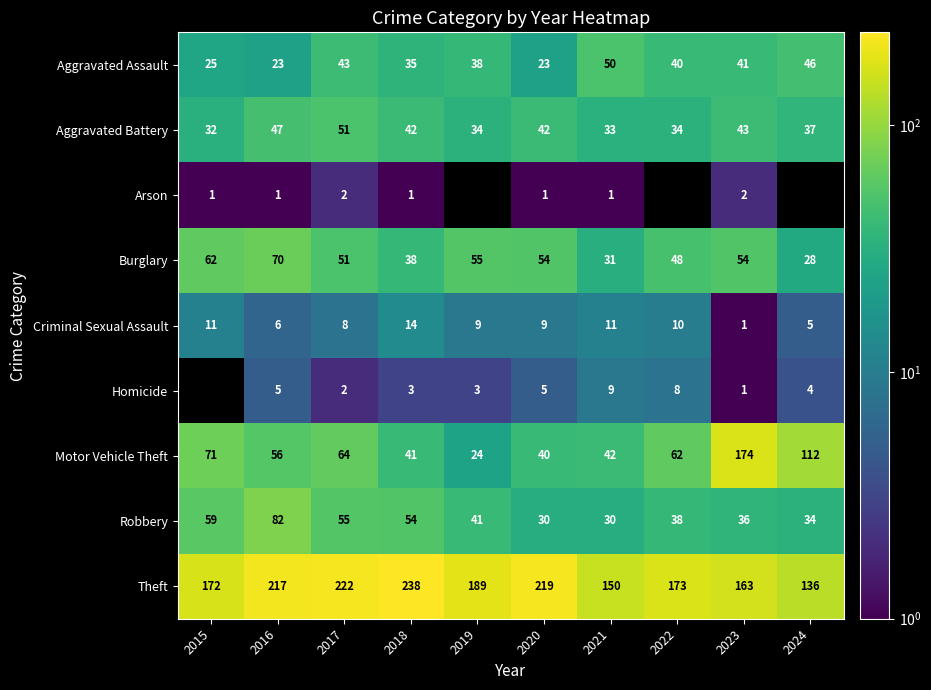

What is the difference between the highest and lowest values at 2020?

218